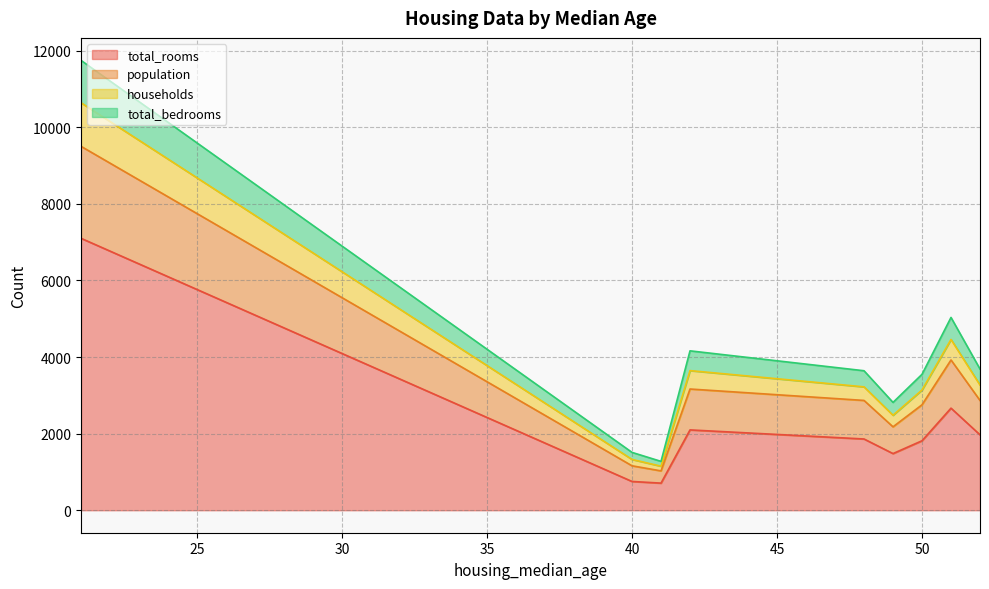

What is the label of the 16th point from the left?

50